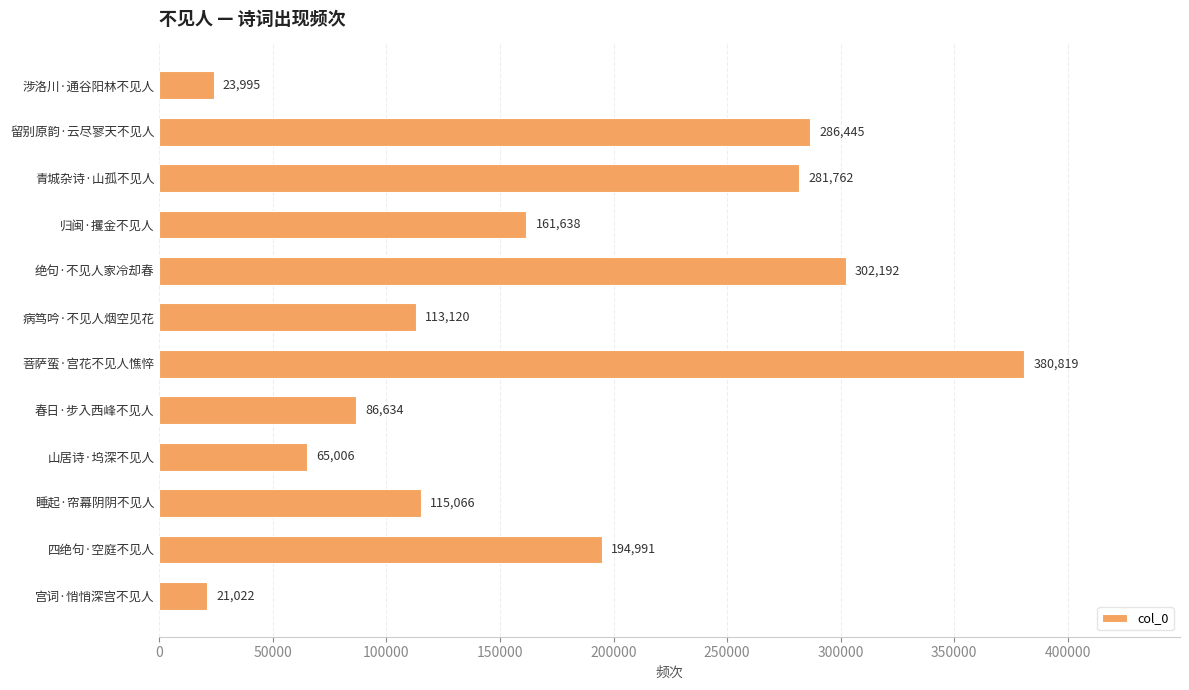

What is the maximum value shown in the chart?

380819